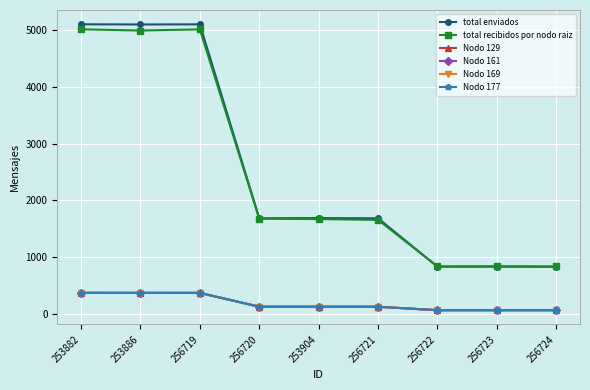

Is the value of Nodo 169 at 256719 greater than the value of total recibidos por nodo raiz at 256720?

No